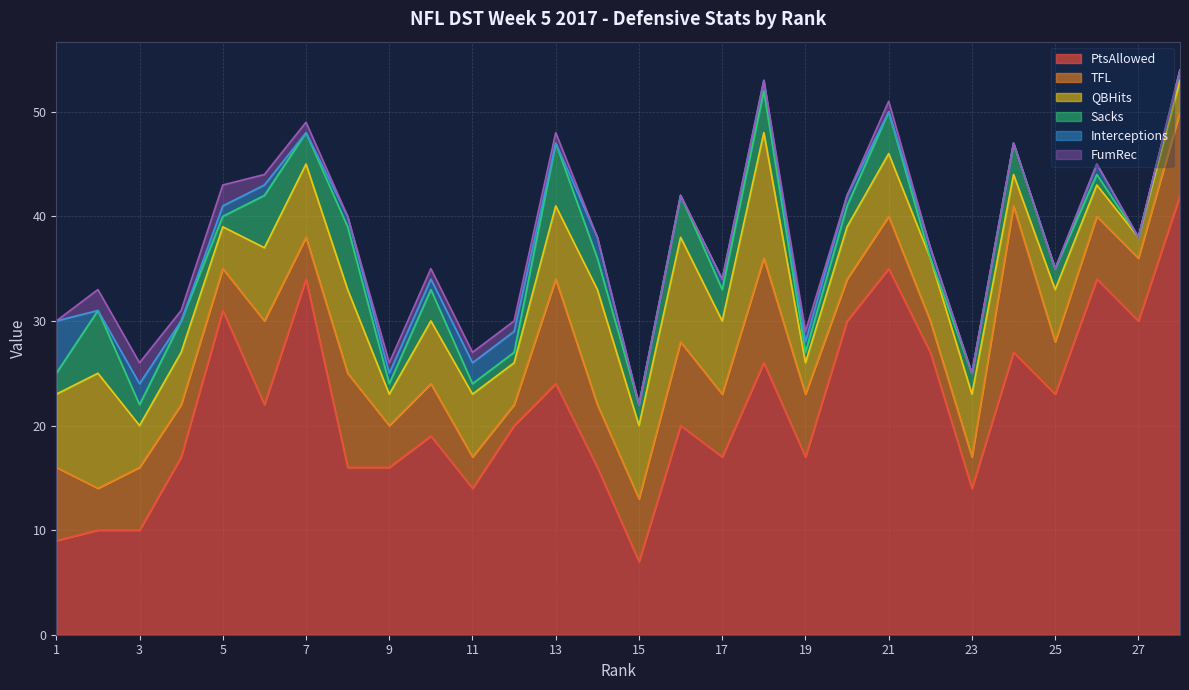

What is the average value of the Sacks series?

3